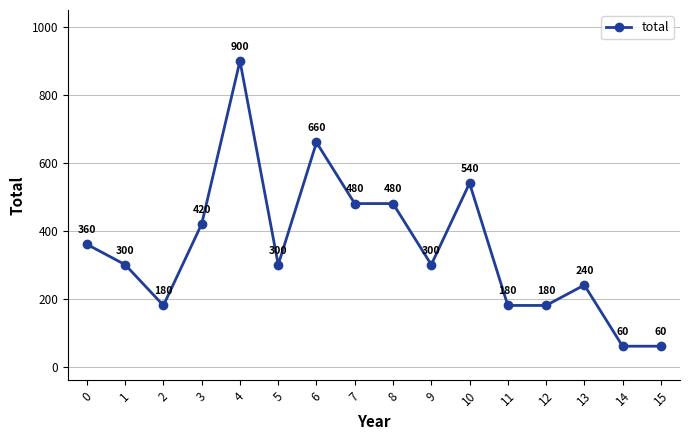

Reading right to left, what are all the values shown in this chart?

60	60	240	180	180	540	300	480	480	660	300	900	420	180	300	360